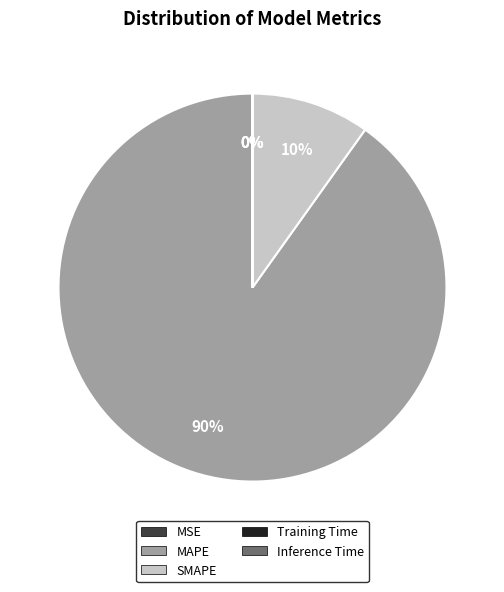

Is there a majority slice in this chart?

Yes